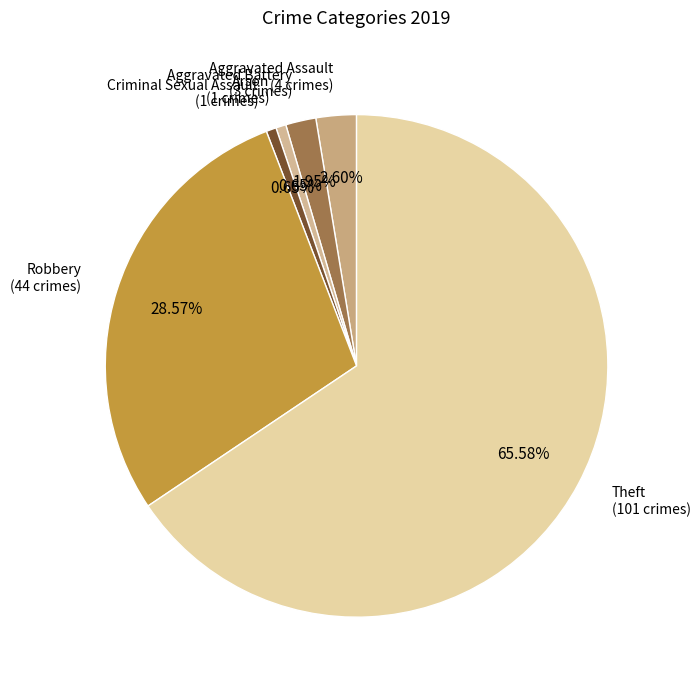

Which has a higher value, Aggravated Assault or Criminal Sexual Assault?

Aggravated Assault